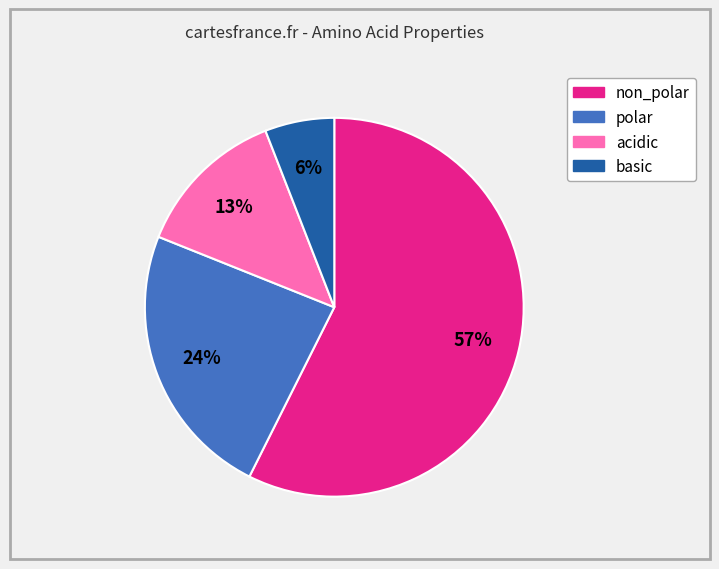

Approximately how many times larger is the value at basic compared to non_polar?

0.1